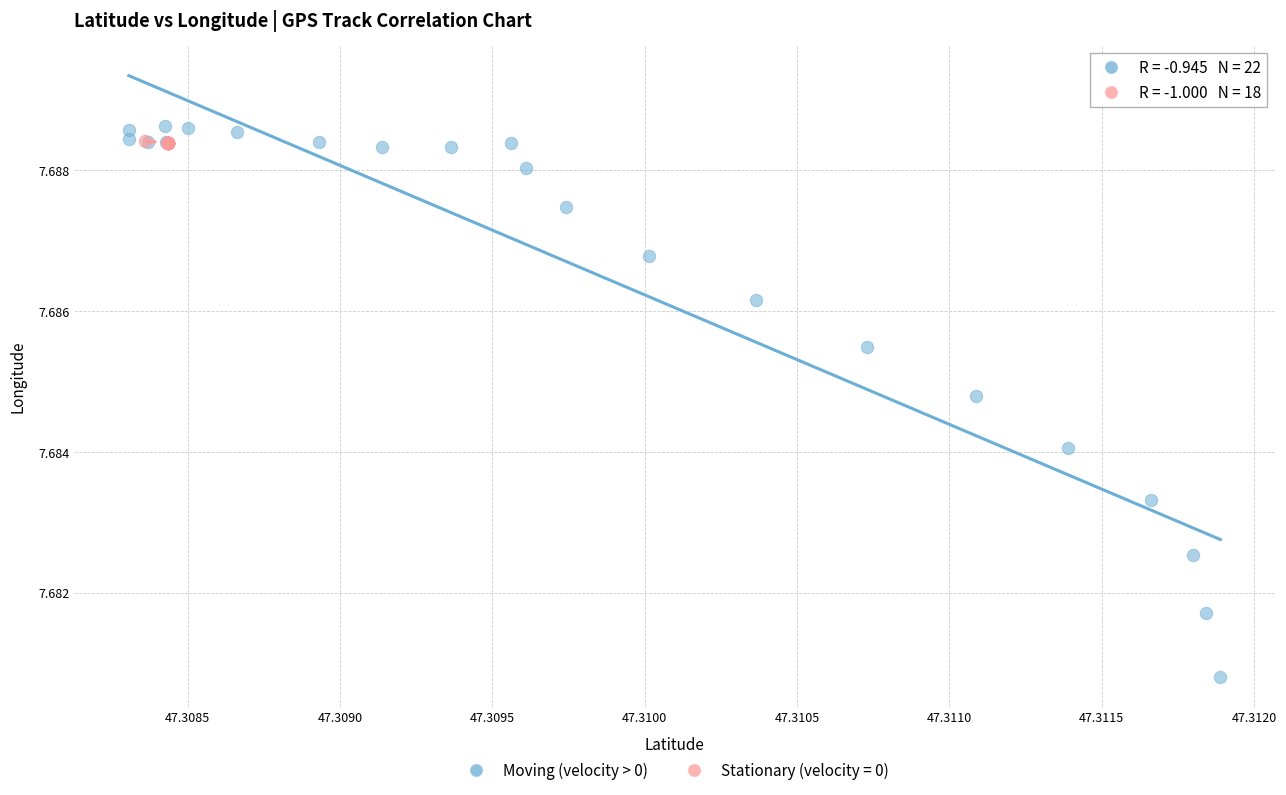

Which series has the widest spread of Y values?

Moving (velocity > 0)